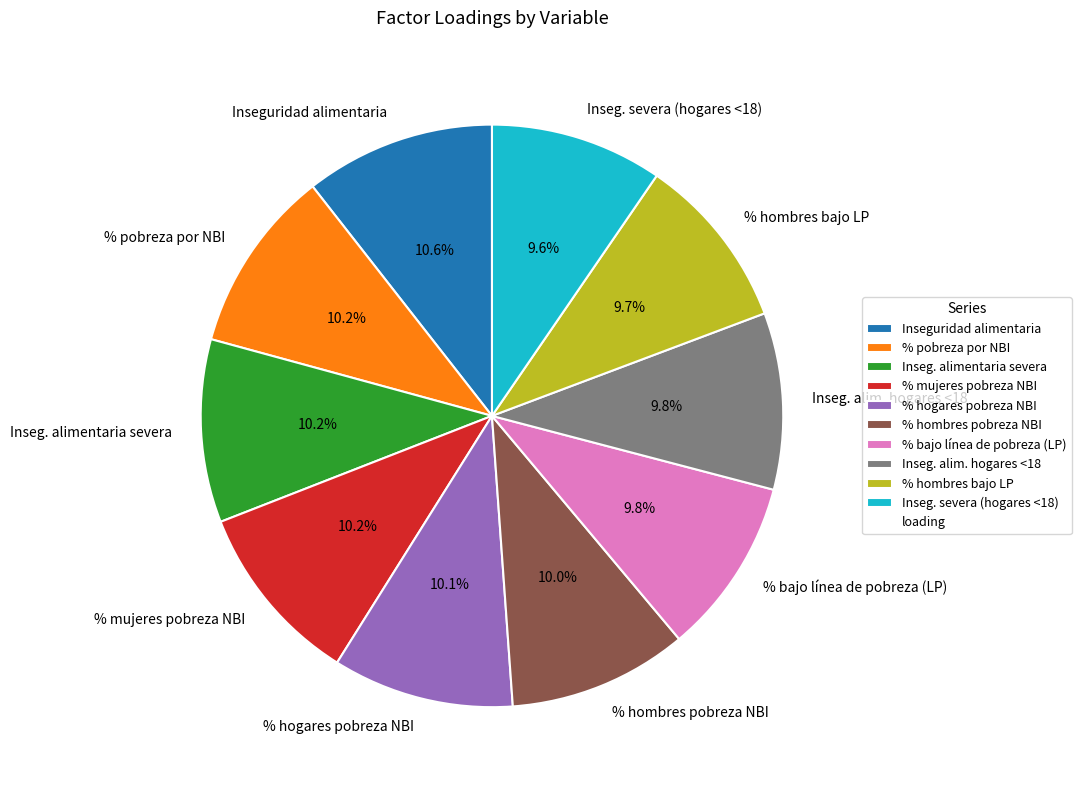

True or false: % hombres bajo LP accounts for 10% of the total.

True